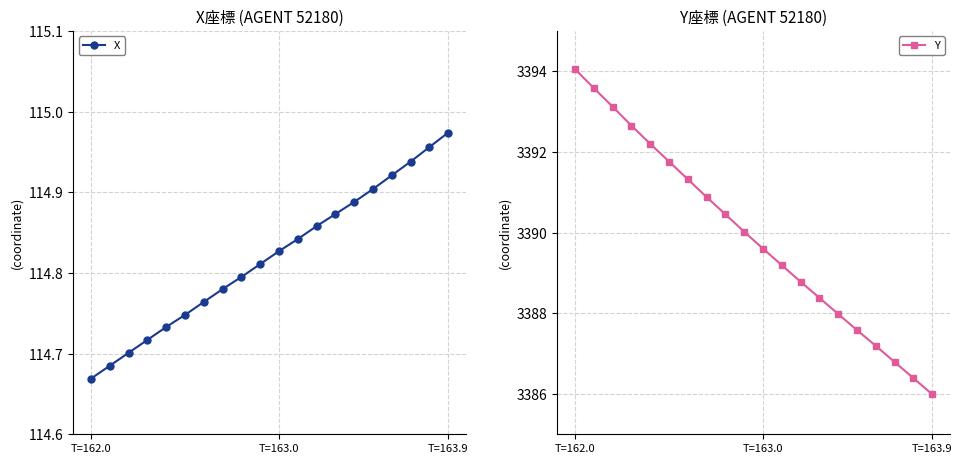

What is the total value across all series at 3?

3507.4